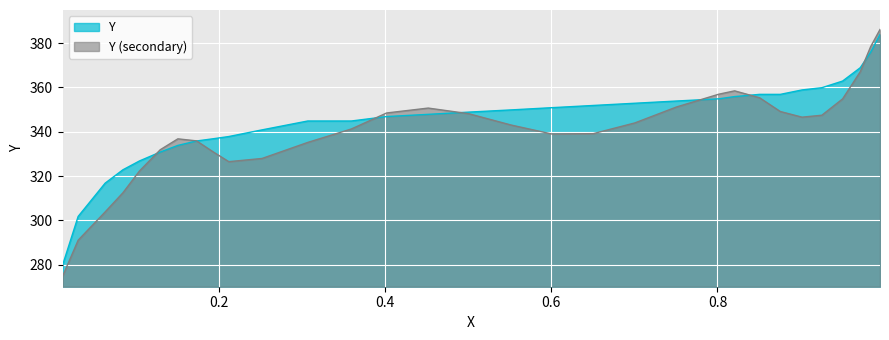

What is the greatest value displayed?

386.2